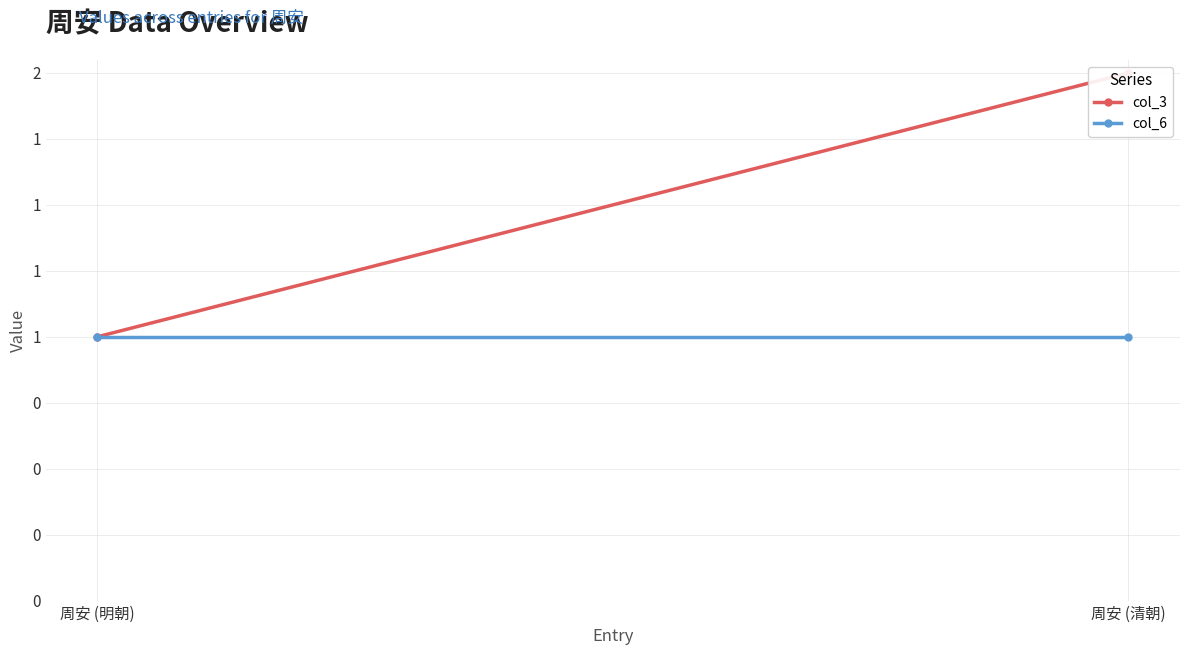

At which label does col_3 reach its peak?

周安 (清朝)